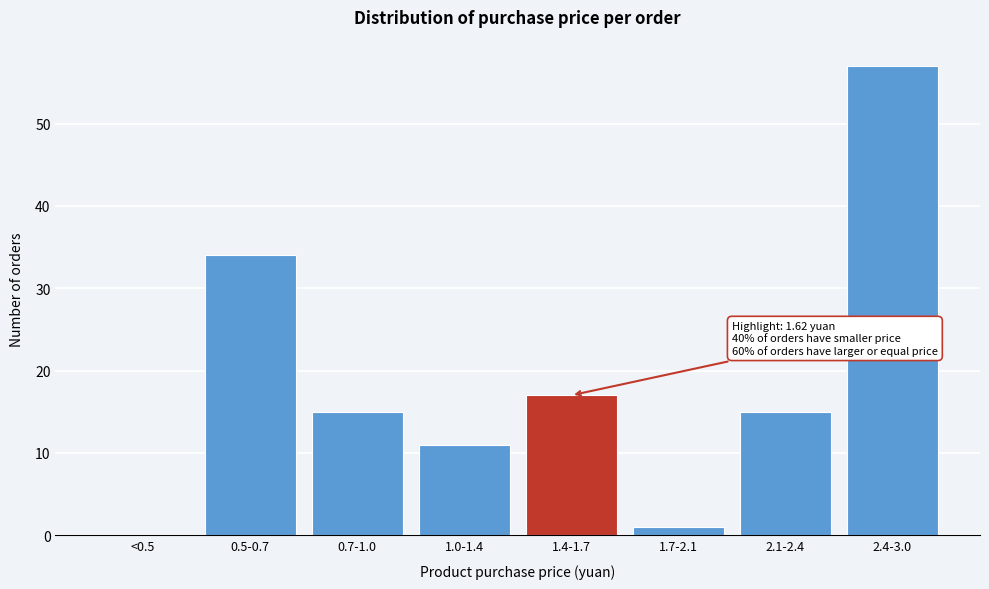

Reading right to left, transcribe all the data shown in this chart.

2.4-3.0=57	2.1-2.4=15	1.7-2.1=1	1.4-1.7=17	1.0-1.4=11	0.7-1.0=15	0.5-0.7=34	<0.5=0